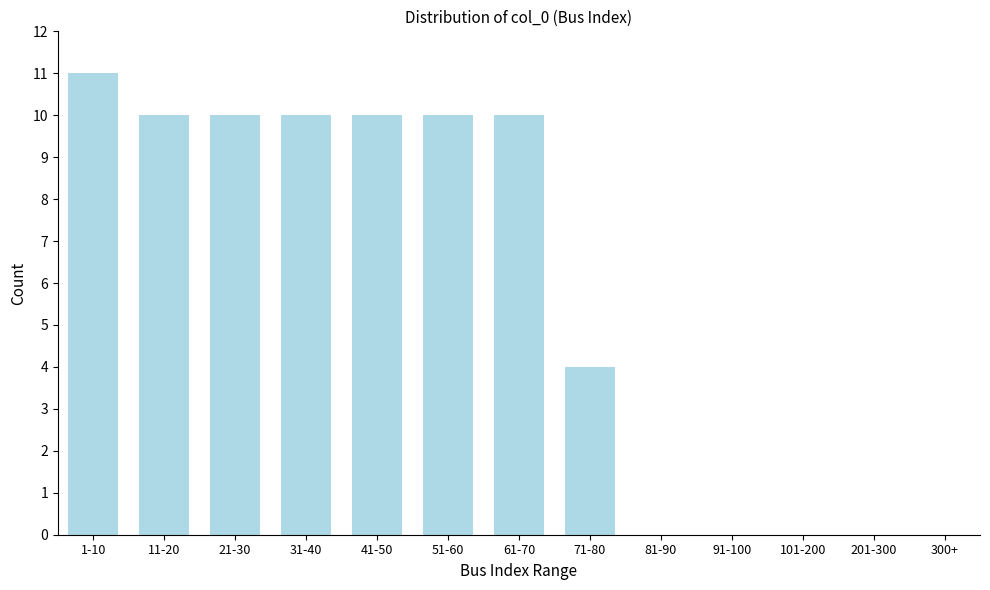

Reading left to right, transcribe all the data shown in this chart.

1-10=11	11-20=10	21-30=10	31-40=10	41-50=10	51-60=10	61-70=10	71-80=4	81-90=0	91-100=0	101-200=0	201-300=0	300+=0